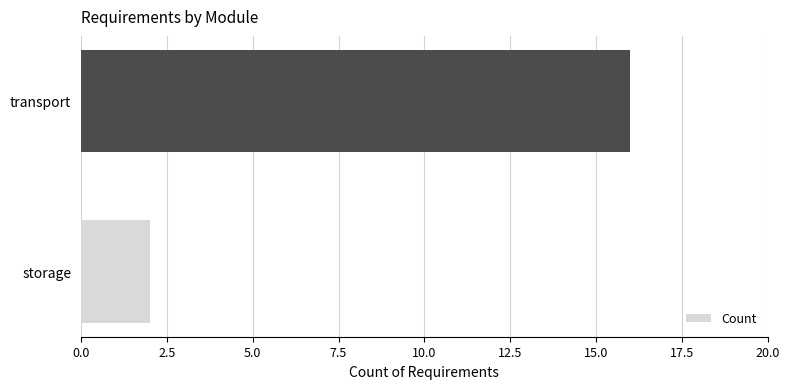

Reading bottom to top, what are all the values shown in this chart?

2	16